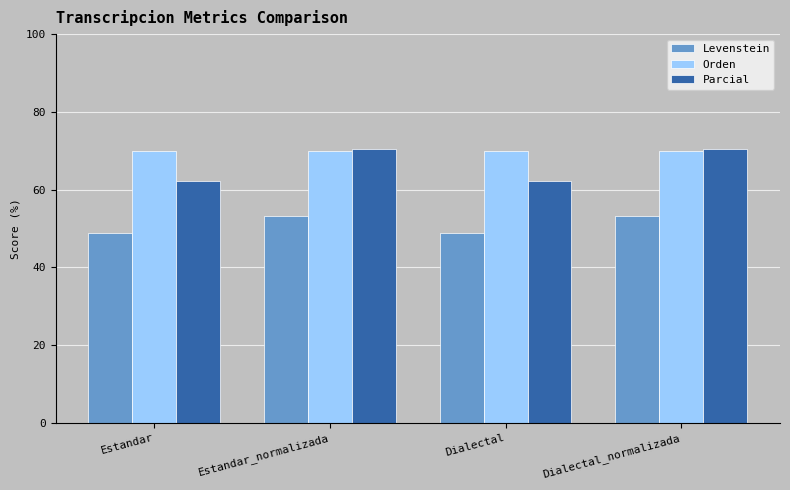

What is the total value across all series at Estandar?

180.9